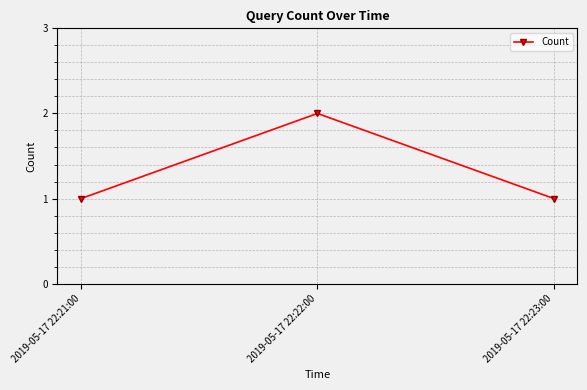

What is the sum of all values?

4